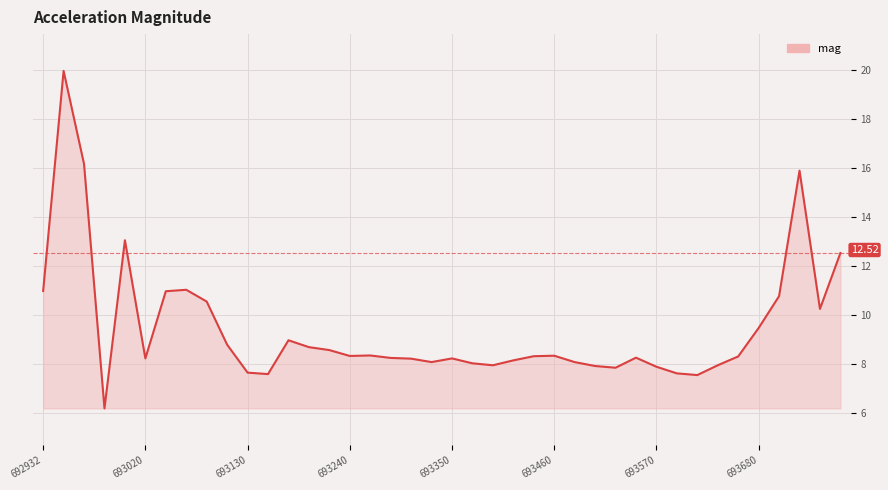

Is this an area chart (filled region under the line)?

Yes